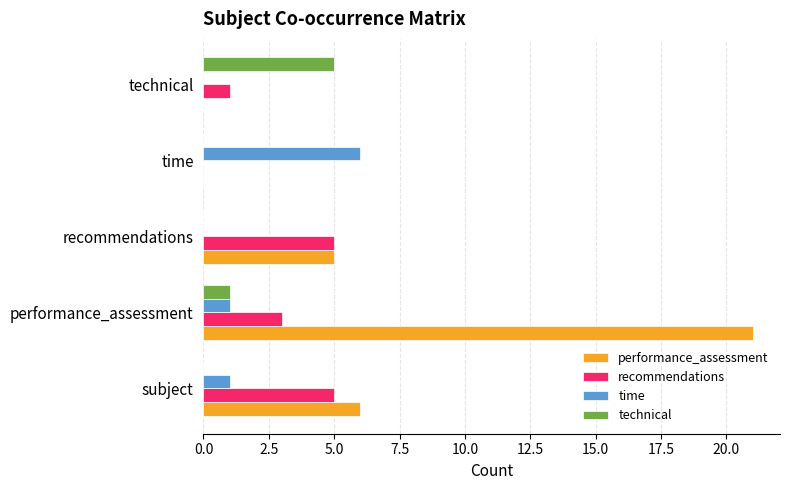

How many series are shown in this chart?

4